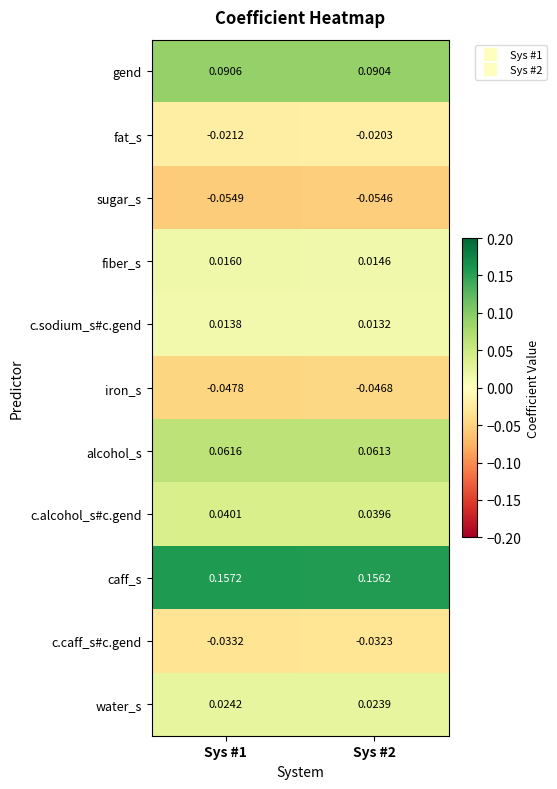

Which series has the largest range (max minus min)?

fiber_s